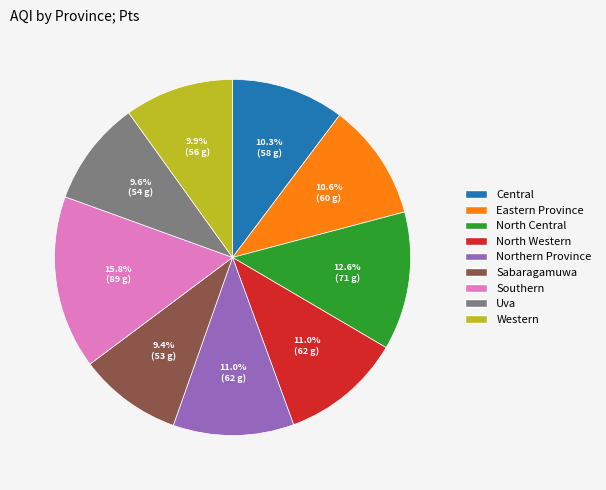

Which category has the biggest portion of the pie?

Southern